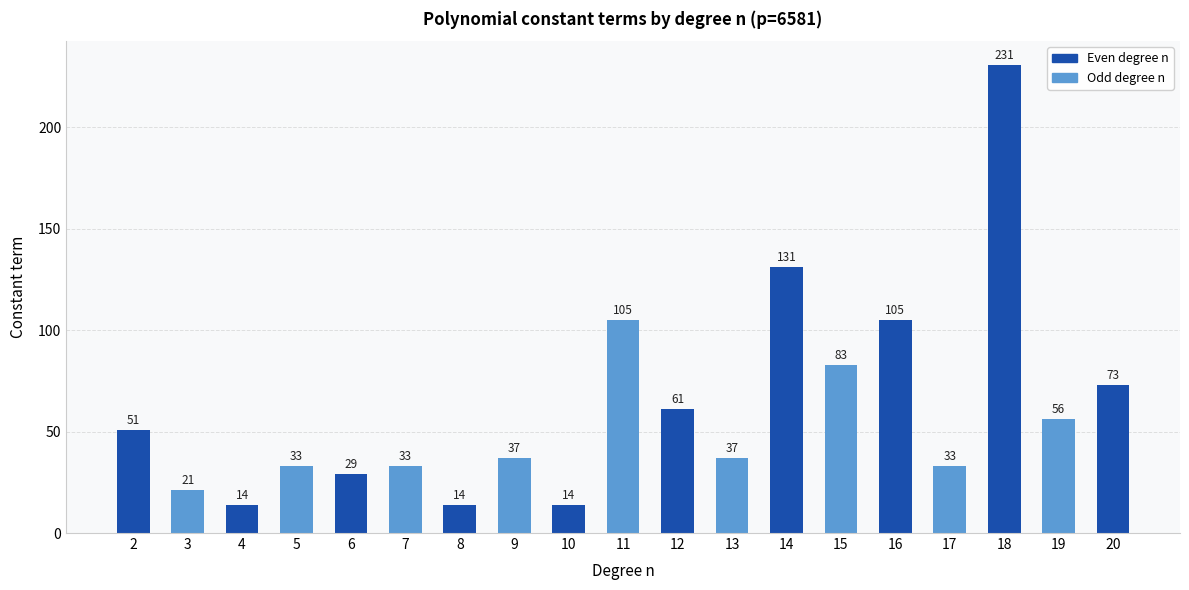

Is it true that the value at 19 is 23?

False